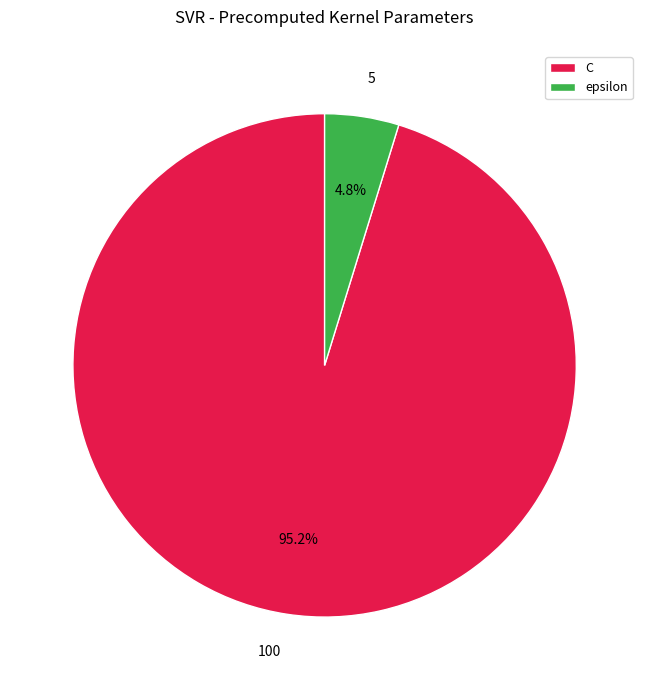

Combined, do epsilon and C account for over 50%?

Yes